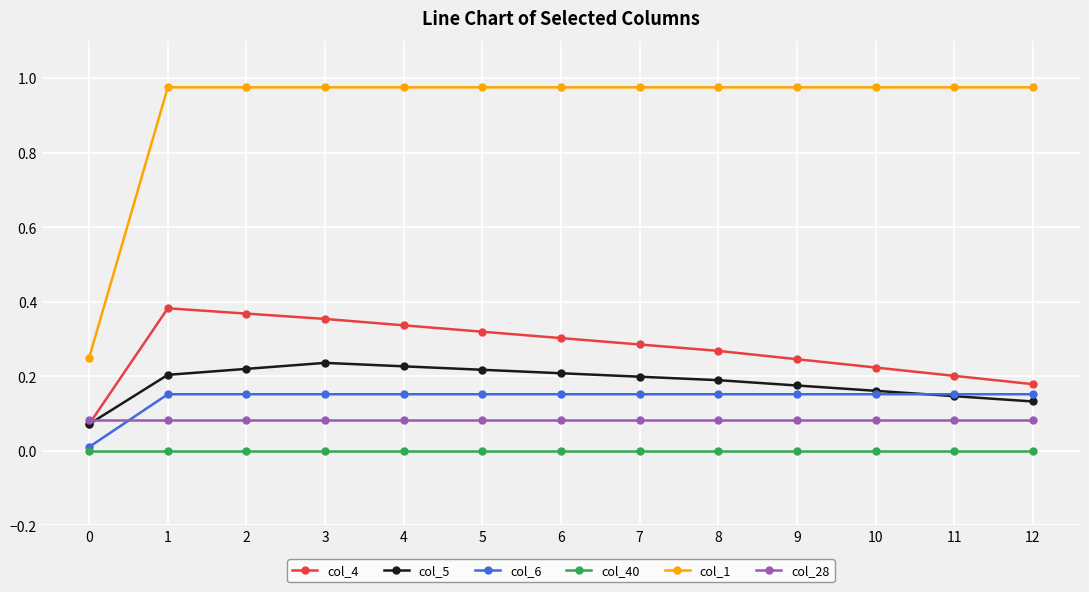

Is this an area chart (filled region under the line)?

No